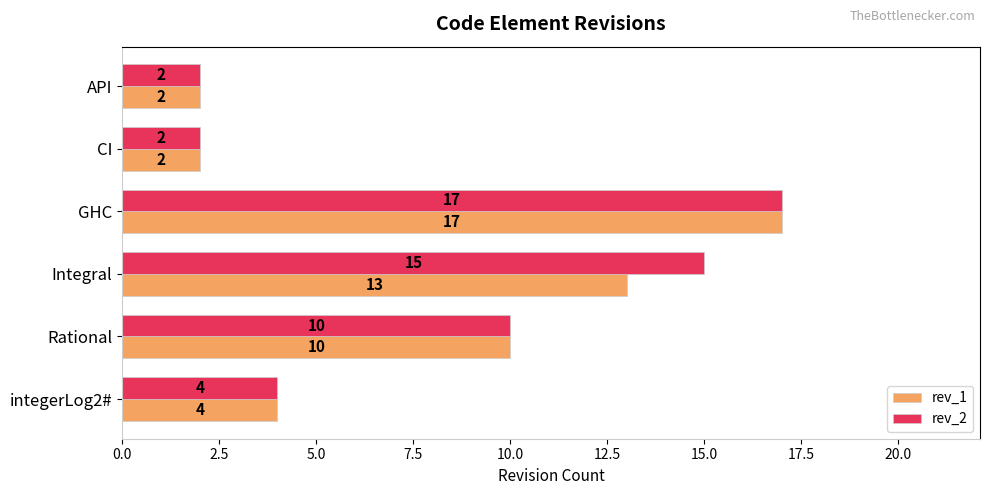

Which category has the highest value across all series?

GHC